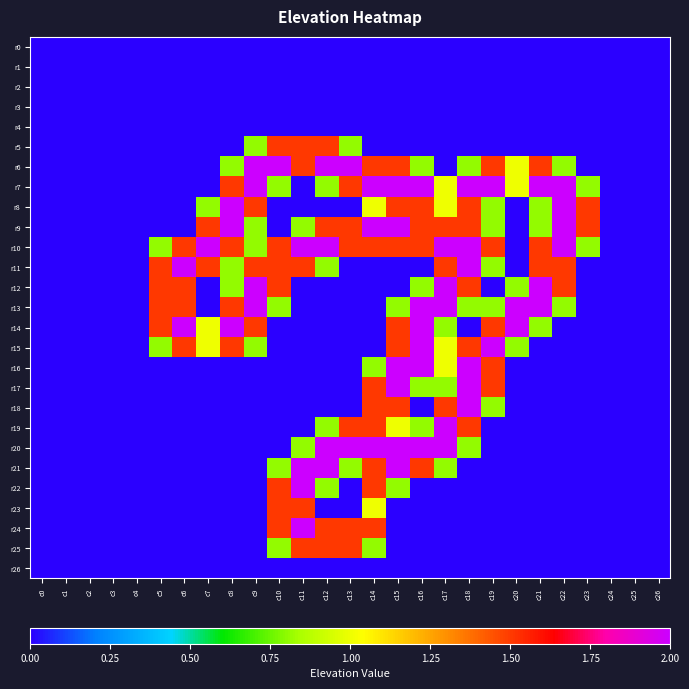

Reading right to left, extract all data points from this chart.

r0: c26=0.0	c25=0.0	c24=0.0	c23=0.0	c22=0.0	c21=0.0	c20=0.0	c19=0.0	c18=0.0	c17=0.0	c16=0.0	c15=0.0	c14=0.0	c13=0.0	c12=0.0	c11=0.0	c10=0.0	c9=0.0	c8=0.0	c7=0.0	c6=0.0	c5=0.0	c4=0.0	c3=0.0	c2=0.0	c1=0.0	c0=0.0
r1: c26=0.0	c25=0.0	c24=0.0	c23=0.0	c22=0.0	c21=0.0	c20=0.0	c19=0.0	c18=0.0	c17=0.0	c16=0.0	c15=0.0	c14=0.0	c13=0.0	c12=0.0	c11=0.0	c10=0.0	c9=0.0	c8=0.0	c7=0.0	c6=0.0	c5=0.0	c4=0.0	c3=0.0	c2=0.0	c1=0.0	c0=0.0
r2: c26=0.0	c25=0.0	c24=0.0	c23=0.0	c22=0.0	c21=0.0	c20=0.0	c19=0.0	c18=0.0	c17=0.0	c16=0.0	c15=0.0	c14=0.0	c13=0.0	c12=0.0	c11=0.0	c10=0.0	c9=0.0	c8=0.0	c7=0.0	c6=0.0	c5=0.0	c4=0.0	c3=0.0	c2=0.0	c1=0.0	c0=0.0
r3: c26=0.0	c25=0.0	c24=0.0	c23=0.0	c22=0.0	c21=0.0	c20=0.0	c19=0.0	c18=0.0	c17=0.0	c16=0.0	c15=0.0	c14=0.0	c13=0.0	c12=0.0	c11=0.0	c10=0.0	c9=0.0	c8=0.0	c7=0.0	c6=0.0	c5=0.0	c4=0.0	c3=0.0	c2=0.0	c1=0.0	c0=0.0
r4: c26=0.0	c25=0.0	c24=0.0	c23=0.0	c22=0.0	c21=0.0	c20=0.0	c19=0.0	c18=0.0	c17=0.0	c16=0.0	c15=0.0	c14=0.0	c13=0.0	c12=0.0	c11=0.0	c10=0.0	c9=0.0	c8=0.0	c7=0.0	c6=0.0	c5=0.0	c4=0.0	c3=0.0	c2=0.0	c1=0.0	c0=0.0
r5: c26=0.0	c25=0.0	c24=0.0	c23=0.0	c22=0.0	c21=0.0	c20=0.0	c19=0.0	c18=0.0	c17=0.0	c16=0.0	c15=0.0	c14=0.0	c13=0.8	c12=1.5	c11=1.5	c10=1.5	c9=0.8	c8=0.0	c7=0.0	c6=0.0	c5=0.0	c4=0.0	c3=0.0	c2=0.0	c1=0.0	c0=0.0
r6: c26=0.0	c25=0.0	c24=0.0	c23=0.0	c22=0.8	c21=1.5	c20=1.0	c19=1.5	c18=0.8	c17=0.0	c16=0.8	c15=1.5	c14=1.5	c13=2.0	c12=2.0	c11=1.5	c10=2.0	c9=2.0	c8=0.8	c7=0.0	c6=0.0	c5=0.0	c4=0.0	c3=0.0	c2=0.0	c1=0.0	c0=0.0
r7: c26=0.0	c25=0.0	c24=0.0	c23=0.8	c22=2.0	c21=2.0	c20=1.0	c19=2.0	c18=2.0	c17=1.0	c16=2.0	c15=2.0	c14=2.0	c13=1.5	c12=0.8	c11=0.0	c10=0.8	c9=2.0	c8=1.5	c7=0.0	c6=0.0	c5=0.0	c4=0.0	c3=0.0	c2=0.0	c1=0.0	c0=0.0
r8: c26=0.0	c25=0.0	c24=0.0	c23=1.5	c22=2.0	c21=0.8	c20=0.0	c19=0.8	c18=1.5	c17=1.0	c16=1.5	c15=1.5	c14=1.0	c13=0.0	c12=0.0	c11=0.0	c10=0.0	c9=1.5	c8=2.0	c7=0.8	c6=0.0	c5=0.0	c4=0.0	c3=0.0	c2=0.0	c1=0.0	c0=0.0
r9: c26=0.0	c25=0.0	c24=0.0	c23=1.5	c22=2.0	c21=0.8	c20=0.0	c19=0.8	c18=1.5	c17=1.5	c16=1.5	c15=2.0	c14=2.0	c13=1.5	c12=1.5	c11=0.8	c10=0.0	c9=0.8	c8=2.0	c7=1.5	c6=0.0	c5=0.0	c4=0.0	c3=0.0	c2=0.0	c1=0.0	c0=0.0
r10: c26=0.0	c25=0.0	c24=0.0	c23=0.8	c22=2.0	c21=1.5	c20=0.0	c19=1.5	c18=2.0	c17=2.0	c16=1.5	c15=1.5	c14=1.5	c13=1.5	c12=2.0	c11=2.0	c10=1.5	c9=0.8	c8=1.5	c7=2.0	c6=1.5	c5=0.8	c4=0.0	c3=0.0	c2=0.0	c1=0.0	c0=0.0
r11: c26=0.0	c25=0.0	c24=0.0	c23=0.0	c22=1.5	c21=1.5	c20=0.0	c19=0.8	c18=2.0	c17=1.5	c16=0.0	c15=0.0	c14=0.0	c13=0.0	c12=0.8	c11=1.5	c10=1.5	c9=1.5	c8=0.8	c7=1.5	c6=2.0	c5=1.5	c4=0.0	c3=0.0	c2=0.0	c1=0.0	c0=0.0
r12: c26=0.0	c25=0.0	c24=0.0	c23=0.0	c22=1.5	c21=2.0	c20=0.8	c19=0.0	c18=1.5	c17=2.0	c16=0.8	c15=0.0	c14=0.0	c13=0.0	c12=0.0	c11=0.0	c10=1.5	c9=2.0	c8=0.8	c7=0.0	c6=1.5	c5=1.5	c4=0.0	c3=0.0	c2=0.0	c1=0.0	c0=0.0
r13: c26=0.0	c25=0.0	c24=0.0	c23=0.0	c22=0.8	c21=2.0	c20=2.0	c19=0.8	c18=0.8	c17=2.0	c16=2.0	c15=0.8	c14=0.0	c13=0.0	c12=0.0	c11=0.0	c10=0.8	c9=2.0	c8=1.5	c7=0.0	c6=1.5	c5=1.5	c4=0.0	c3=0.0	c2=0.0	c1=0.0	c0=0.0
r14: c26=0.0	c25=0.0	c24=0.0	c23=0.0	c22=0.0	c21=0.8	c20=2.0	c19=1.5	c18=0.0	c17=0.8	c16=2.0	c15=1.5	c14=0.0	c13=0.0	c12=0.0	c11=0.0	c10=0.0	c9=1.5	c8=2.0	c7=1.0	c6=2.0	c5=1.5	c4=0.0	c3=0.0	c2=0.0	c1=0.0	c0=0.0
r15: c26=0.0	c25=0.0	c24=0.0	c23=0.0	c22=0.0	c21=0.0	c20=0.8	c19=2.0	c18=1.5	c17=1.0	c16=2.0	c15=1.5	c14=0.0	c13=0.0	c12=0.0	c11=0.0	c10=0.0	c9=0.8	c8=1.5	c7=1.0	c6=1.5	c5=0.8	c4=0.0	c3=0.0	c2=0.0	c1=0.0	c0=0.0
r16: c26=0.0	c25=0.0	c24=0.0	c23=0.0	c22=0.0	c21=0.0	c20=0.0	c19=1.5	c18=2.0	c17=1.0	c16=2.0	c15=2.0	c14=0.8	c13=0.0	c12=0.0	c11=0.0	c10=0.0	c9=0.0	c8=0.0	c7=0.0	c6=0.0	c5=0.0	c4=0.0	c3=0.0	c2=0.0	c1=0.0	c0=0.0
r17: c26=0.0	c25=0.0	c24=0.0	c23=0.0	c22=0.0	c21=0.0	c20=0.0	c19=1.5	c18=2.0	c17=0.8	c16=0.8	c15=2.0	c14=1.5	c13=0.0	c12=0.0	c11=0.0	c10=0.0	c9=0.0	c8=0.0	c7=0.0	c6=0.0	c5=0.0	c4=0.0	c3=0.0	c2=0.0	c1=0.0	c0=0.0
r18: c26=0.0	c25=0.0	c24=0.0	c23=0.0	c22=0.0	c21=0.0	c20=0.0	c19=0.8	c18=2.0	c17=1.5	c16=0.0	c15=1.5	c14=1.5	c13=0.0	c12=0.0	c11=0.0	c10=0.0	c9=0.0	c8=0.0	c7=0.0	c6=0.0	c5=0.0	c4=0.0	c3=0.0	c2=0.0	c1=0.0	c0=0.0
r19: c26=0.0	c25=0.0	c24=0.0	c23=0.0	c22=0.0	c21=0.0	c20=0.0	c19=0.0	c18=1.5	c17=2.0	c16=0.8	c15=1.0	c14=1.5	c13=1.5	c12=0.8	c11=0.0	c10=0.0	c9=0.0	c8=0.0	c7=0.0	c6=0.0	c5=0.0	c4=0.0	c3=0.0	c2=0.0	c1=0.0	c0=0.0
r20: c26=0.0	c25=0.0	c24=0.0	c23=0.0	c22=0.0	c21=0.0	c20=0.0	c19=0.0	c18=0.8	c17=2.0	c16=2.0	c15=2.0	c14=2.0	c13=2.0	c12=2.0	c11=0.8	c10=0.0	c9=0.0	c8=0.0	c7=0.0	c6=0.0	c5=0.0	c4=0.0	c3=0.0	c2=0.0	c1=0.0	c0=0.0
r21: c26=0.0	c25=0.0	c24=0.0	c23=0.0	c22=0.0	c21=0.0	c20=0.0	c19=0.0	c18=0.0	c17=0.8	c16=1.5	c15=2.0	c14=1.5	c13=0.8	c12=2.0	c11=2.0	c10=0.8	c9=0.0	c8=0.0	c7=0.0	c6=0.0	c5=0.0	c4=0.0	c3=0.0	c2=0.0	c1=0.0	c0=0.0
r22: c26=0.0	c25=0.0	c24=0.0	c23=0.0	c22=0.0	c21=0.0	c20=0.0	c19=0.0	c18=0.0	c17=0.0	c16=0.0	c15=0.8	c14=1.5	c13=0.0	c12=0.8	c11=2.0	c10=1.5	c9=0.0	c8=0.0	c7=0.0	c6=0.0	c5=0.0	c4=0.0	c3=0.0	c2=0.0	c1=0.0	c0=0.0
r23: c26=0.0	c25=0.0	c24=0.0	c23=0.0	c22=0.0	c21=0.0	c20=0.0	c19=0.0	c18=0.0	c17=0.0	c16=0.0	c15=0.0	c14=1.0	c13=0.0	c12=0.0	c11=1.5	c10=1.5	c9=0.0	c8=0.0	c7=0.0	c6=0.0	c5=0.0	c4=0.0	c3=0.0	c2=0.0	c1=0.0	c0=0.0
r24: c26=0.0	c25=0.0	c24=0.0	c23=0.0	c22=0.0	c21=0.0	c20=0.0	c19=0.0	c18=0.0	c17=0.0	c16=0.0	c15=0.0	c14=1.5	c13=1.5	c12=1.5	c11=2.0	c10=1.5	c9=0.0	c8=0.0	c7=0.0	c6=0.0	c5=0.0	c4=0.0	c3=0.0	c2=0.0	c1=0.0	c0=0.0
r25: c26=0.0	c25=0.0	c24=0.0	c23=0.0	c22=0.0	c21=0.0	c20=0.0	c19=0.0	c18=0.0	c17=0.0	c16=0.0	c15=0.0	c14=0.8	c13=1.5	c12=1.5	c11=1.5	c10=0.8	c9=0.0	c8=0.0	c7=0.0	c6=0.0	c5=0.0	c4=0.0	c3=0.0	c2=0.0	c1=0.0	c0=0.0
r26: c26=0.0	c25=0.0	c24=0.0	c23=0.0	c22=0.0	c21=0.0	c20=0.0	c19=0.0	c18=0.0	c17=0.0	c16=0.0	c15=0.0	c14=0.0	c13=0.0	c12=0.0	c11=0.0	c10=0.0	c9=0.0	c8=0.0	c7=0.0	c6=0.0	c5=0.0	c4=0.0	c3=0.0	c2=0.0	c1=0.0	c0=0.0